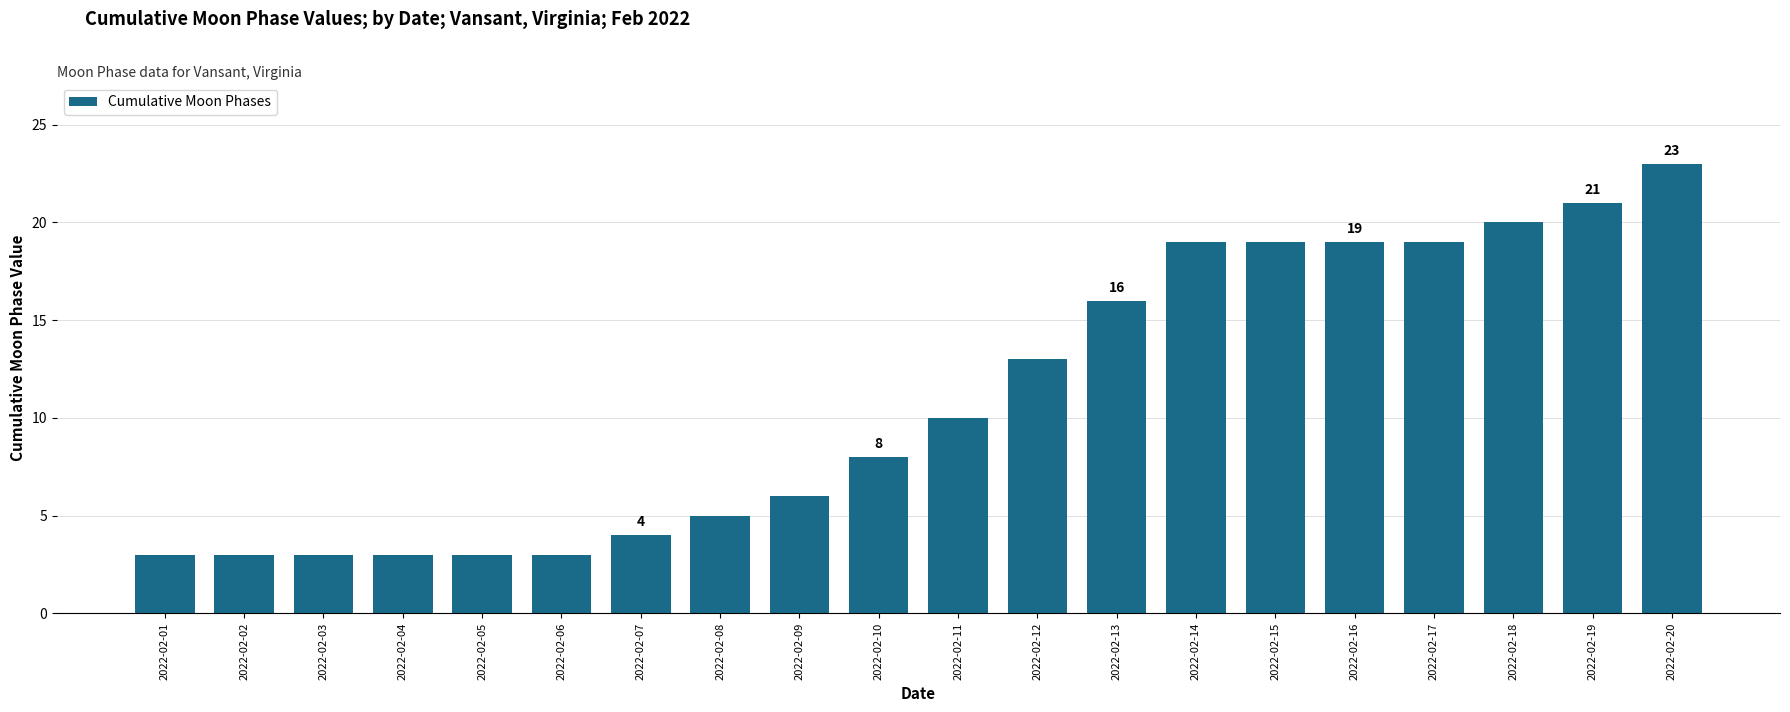

True or false: the data shows 7 at 2022-02-20.

False